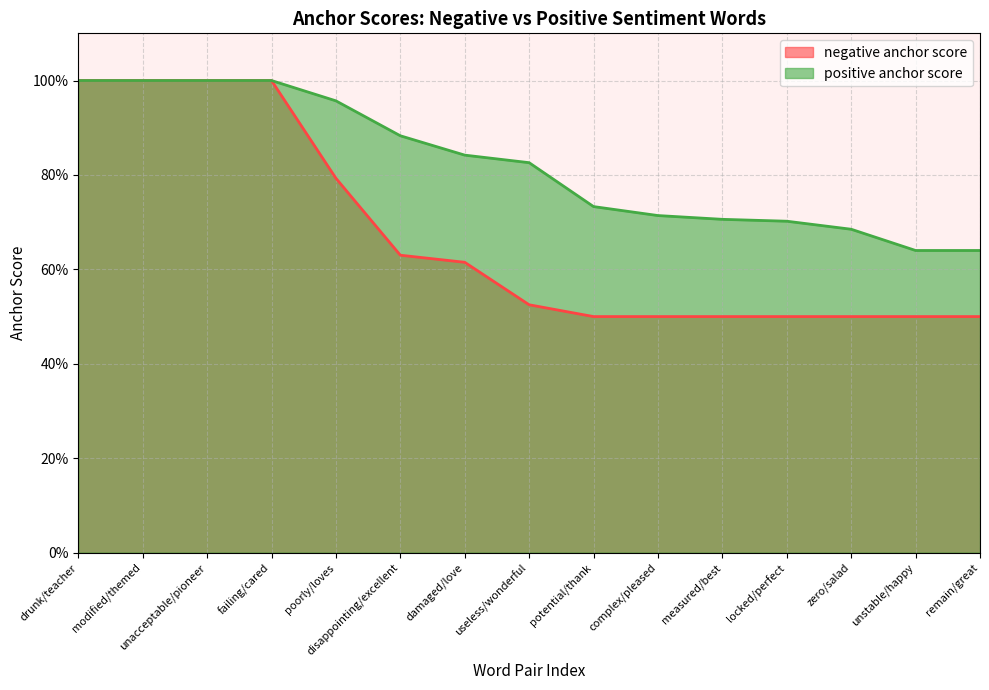

What is the sum of all negative anchor score values?

10.1